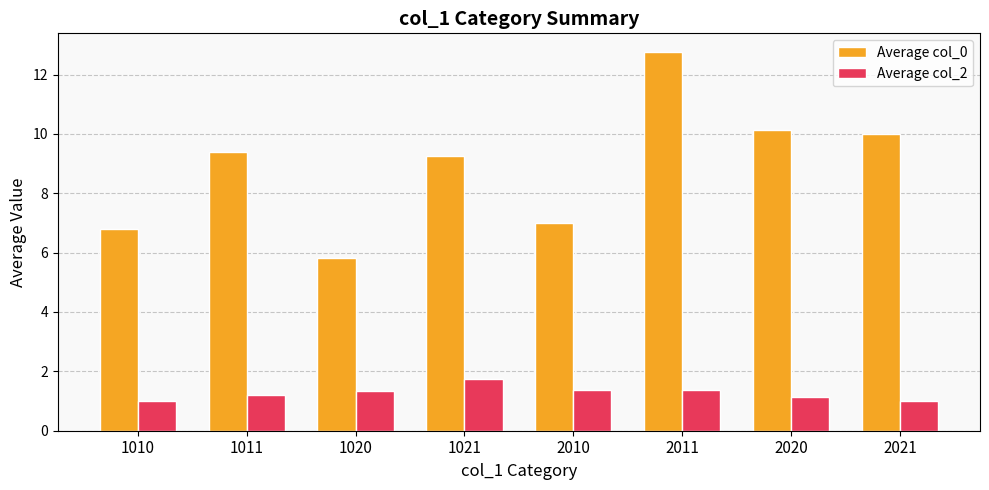

What is the spread (max minus min) of values at 1021?

7.5